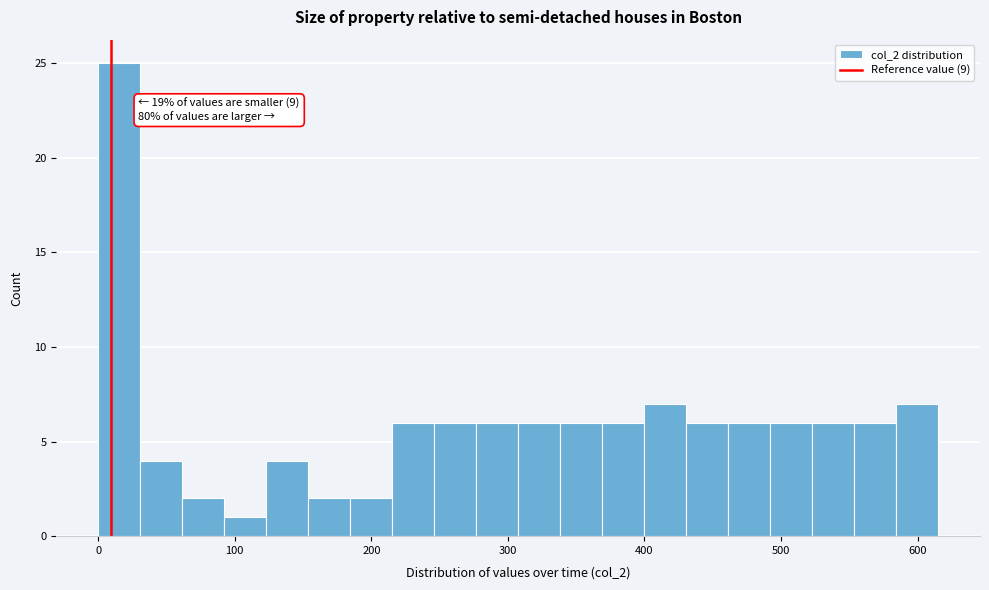

Read against the x-axis, roughly where is the centre of the tallest bar?

20